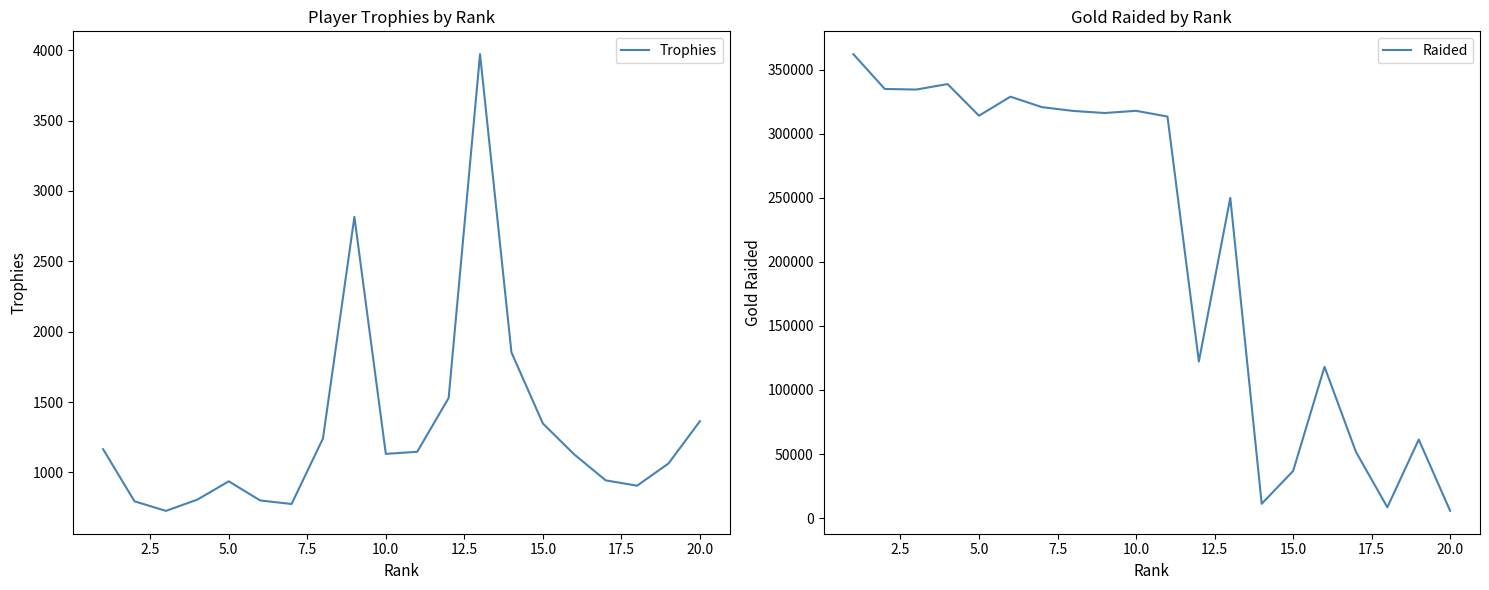

Which series has the widest spread of values?

Raided